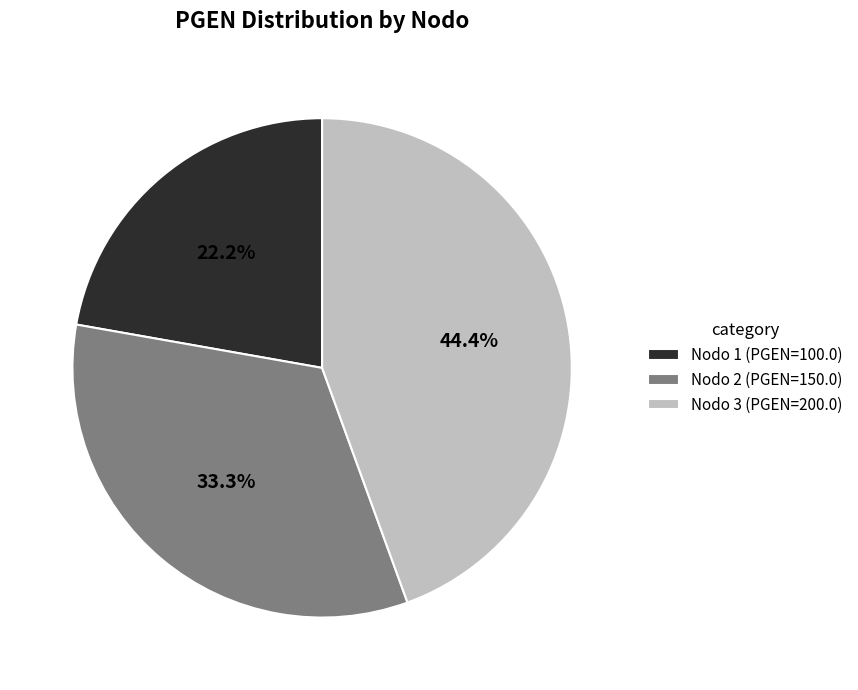

What portion of the pie excludes Nodo 3 (PGEN=200.0)?

55.6%